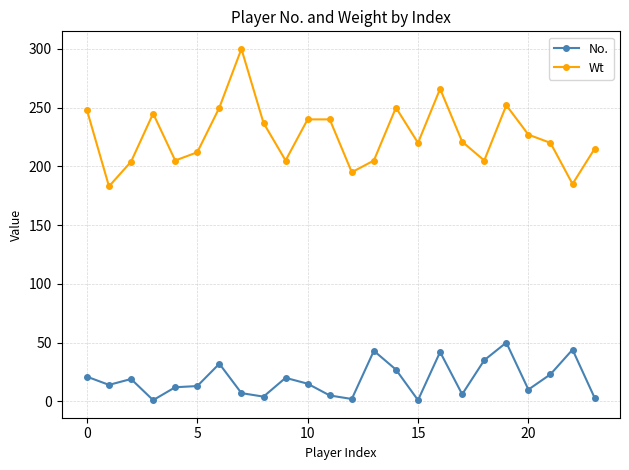

Which series has the largest total across all categories?

Wt